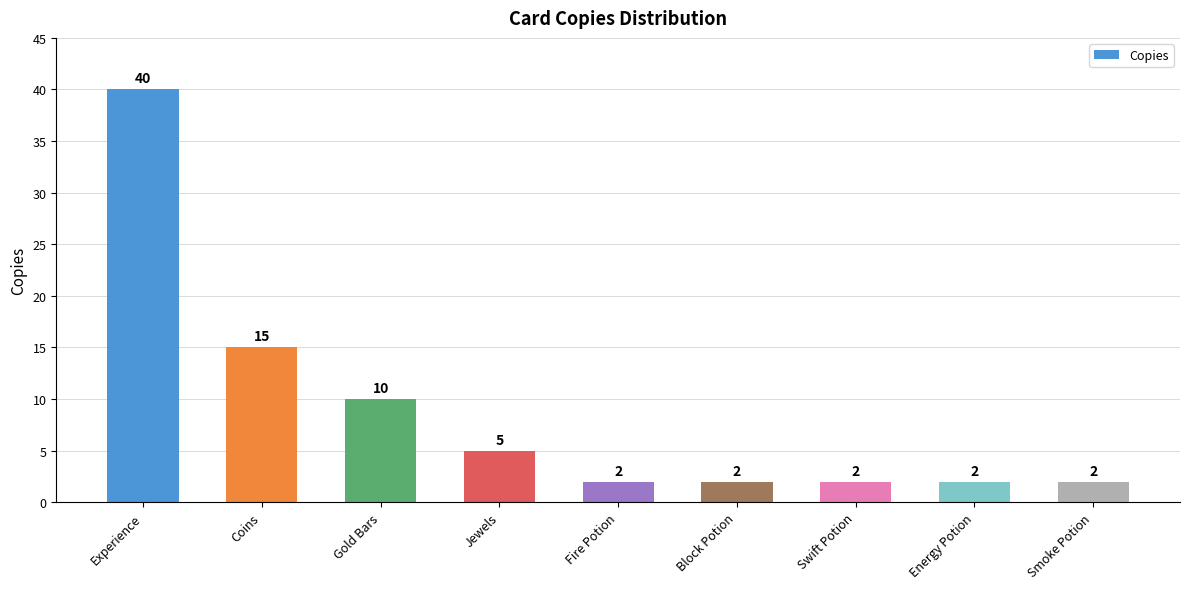

What position from the right is Fire Potion?

5